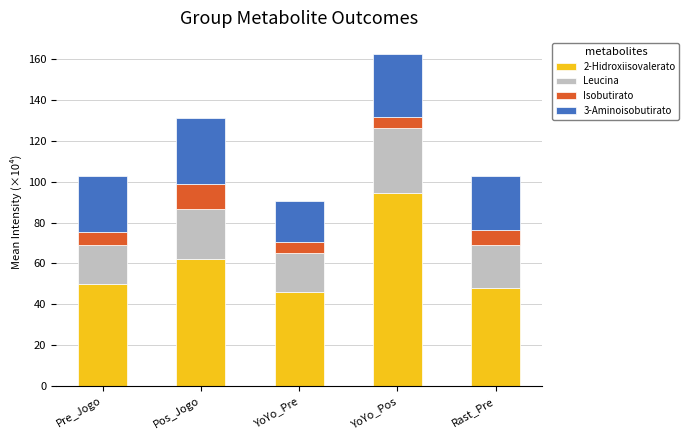

The value of 2-Hidroxiisovalerato at Rast_Pre is 65.8. True or false?

False